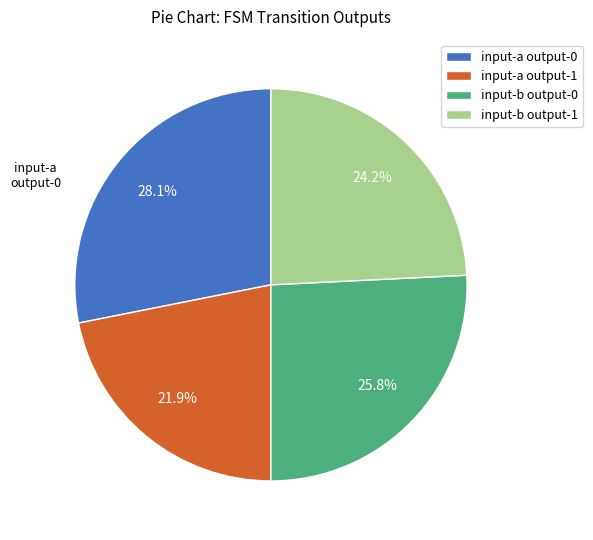

Is there any slice that represents more than half of the pie?

No